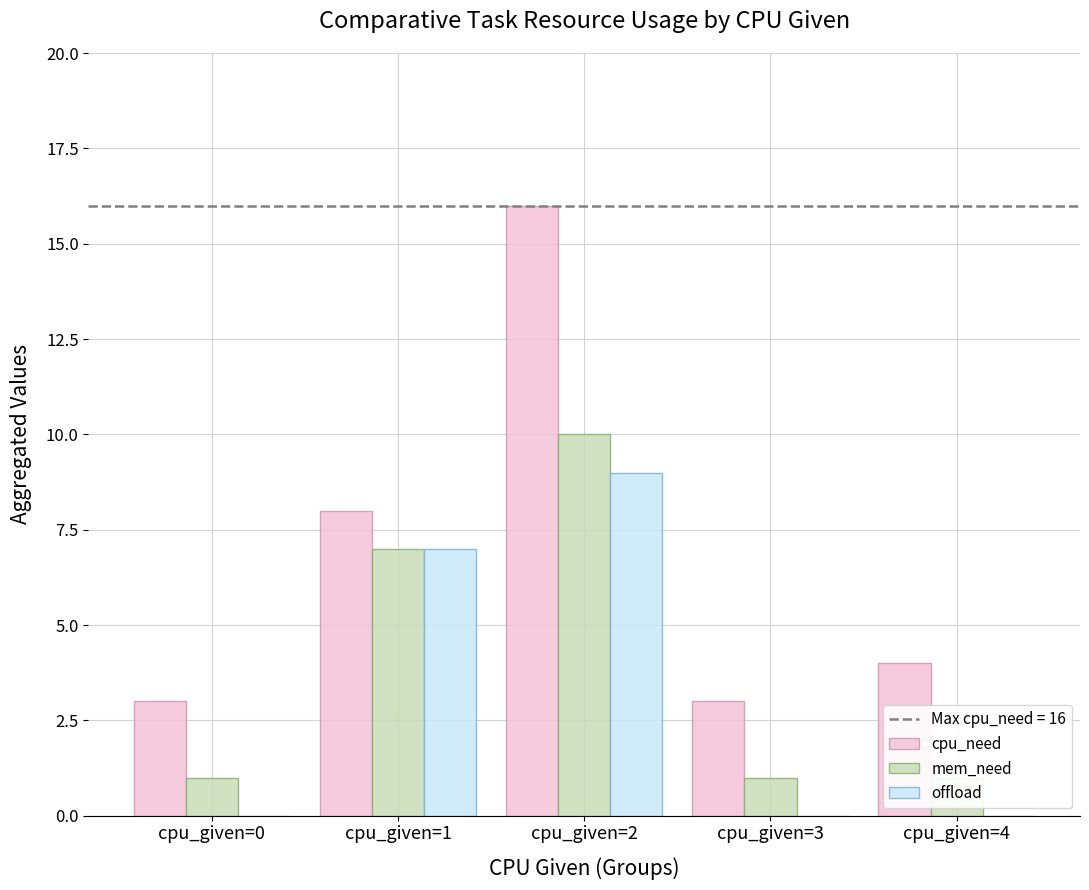

Which label corresponds to the largest value in the chart?

cpu_given=2